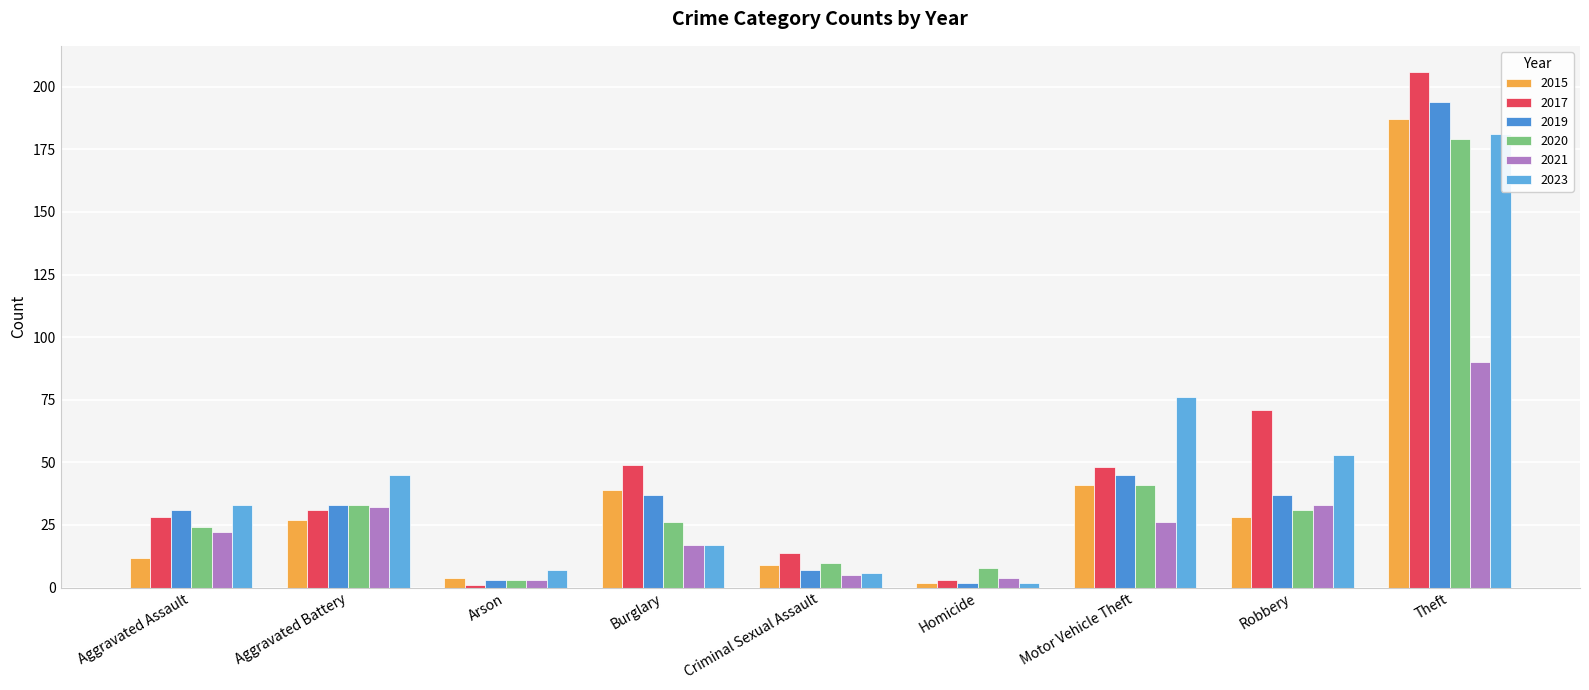

What is the average value of the 2023 series?

47